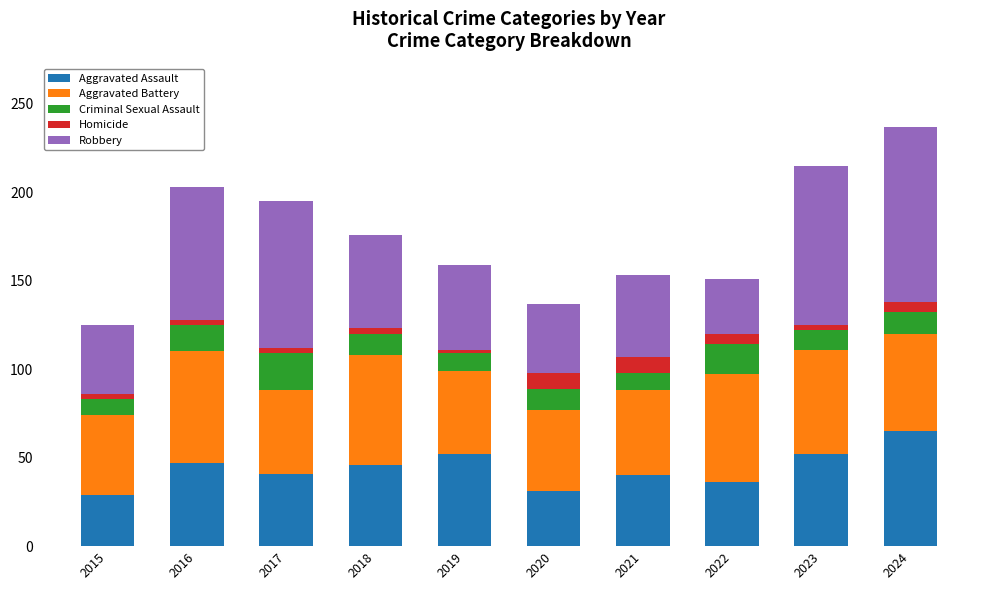

Are the bars grouped side by side (vs. stacked)?

No